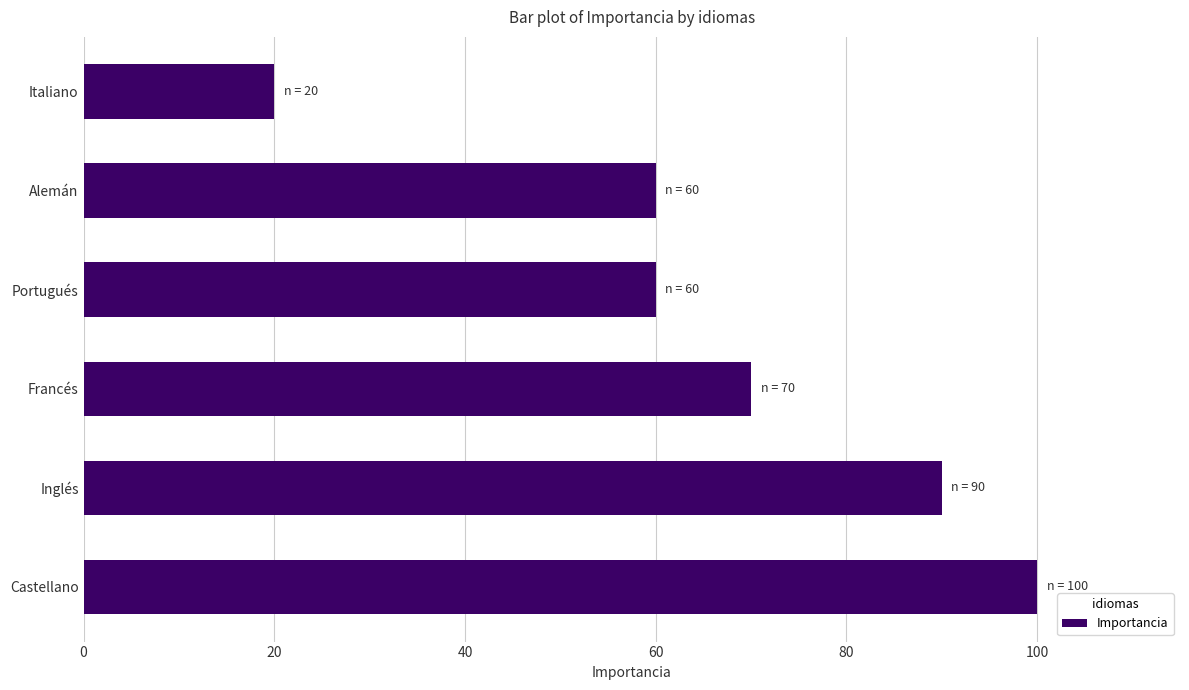

Reading top to bottom, transcribe all the data shown in this chart.

Italiano=20	Alemán=60	Portugués=60	Francés=70	Inglés=90	Castellano=100